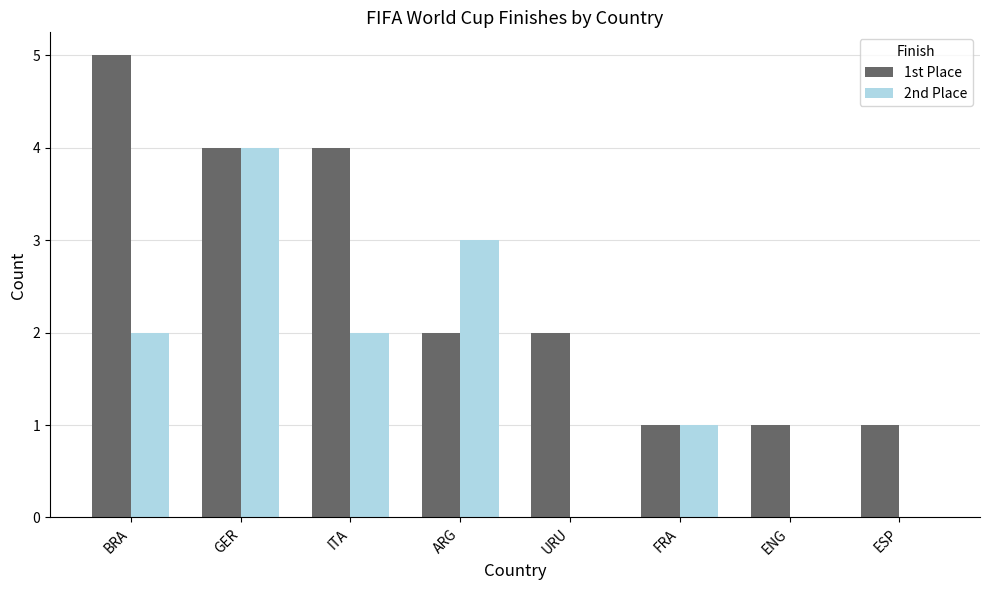

True or false: 2nd Place has a value of 2 at ITA.

True